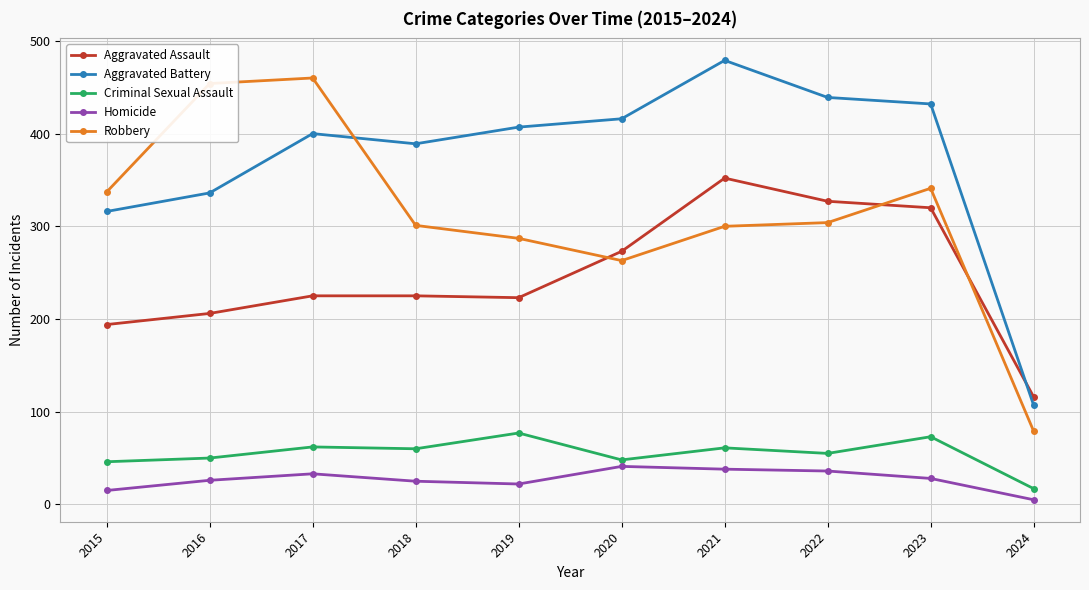

After their last crossing, which series has the higher values: Robbery or Aggravated Battery?

Aggravated Battery